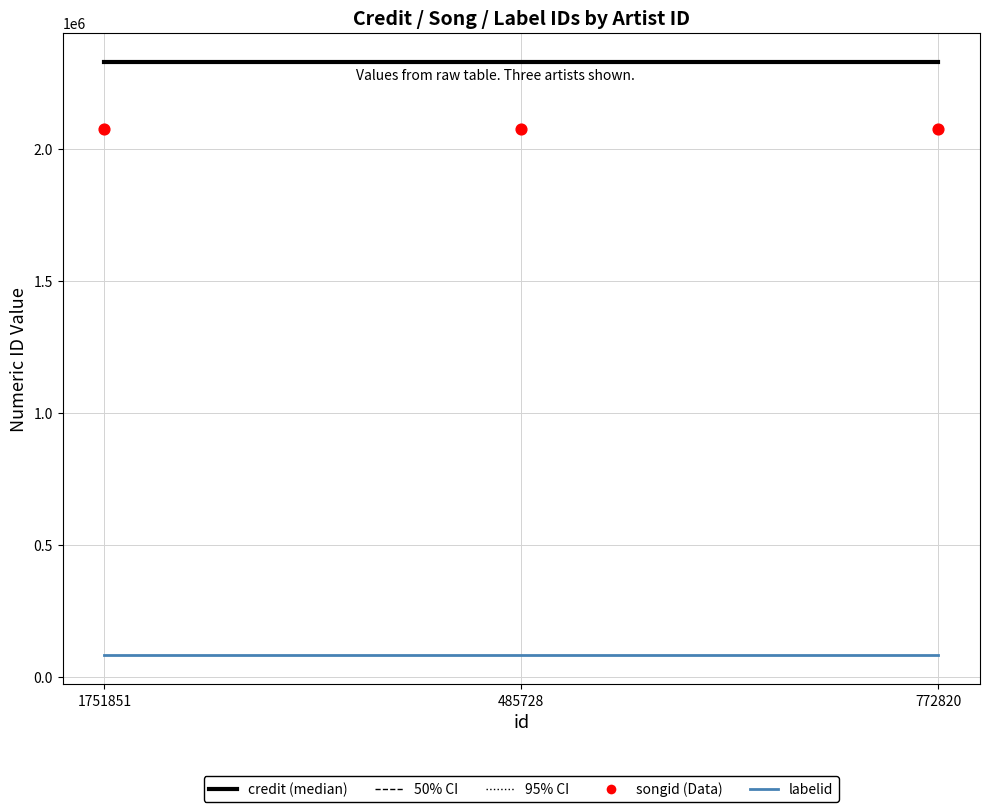

At how many categories does at least one series exceed 1936615?

3